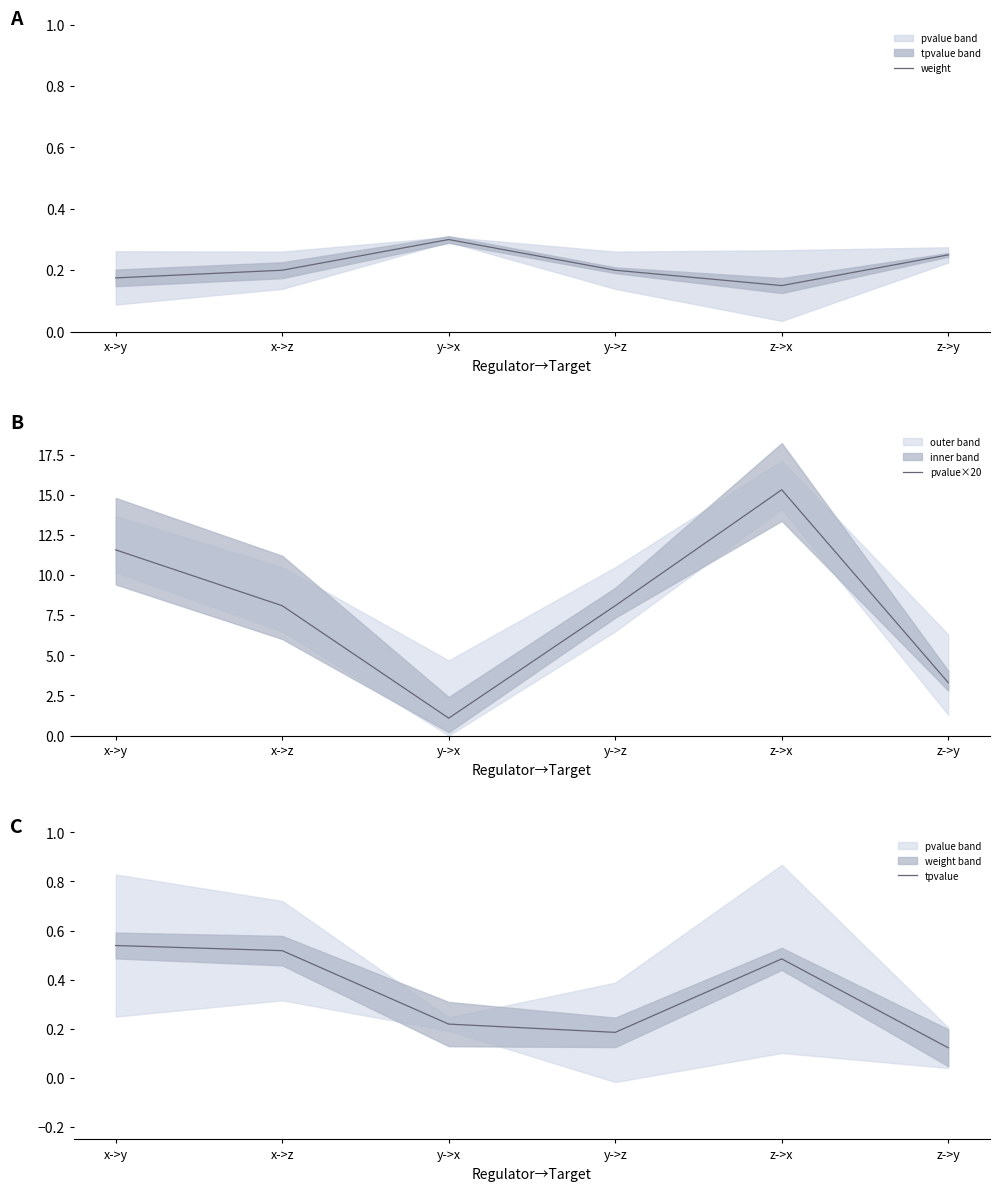

What is the average value of the tpvalue series?

0.3